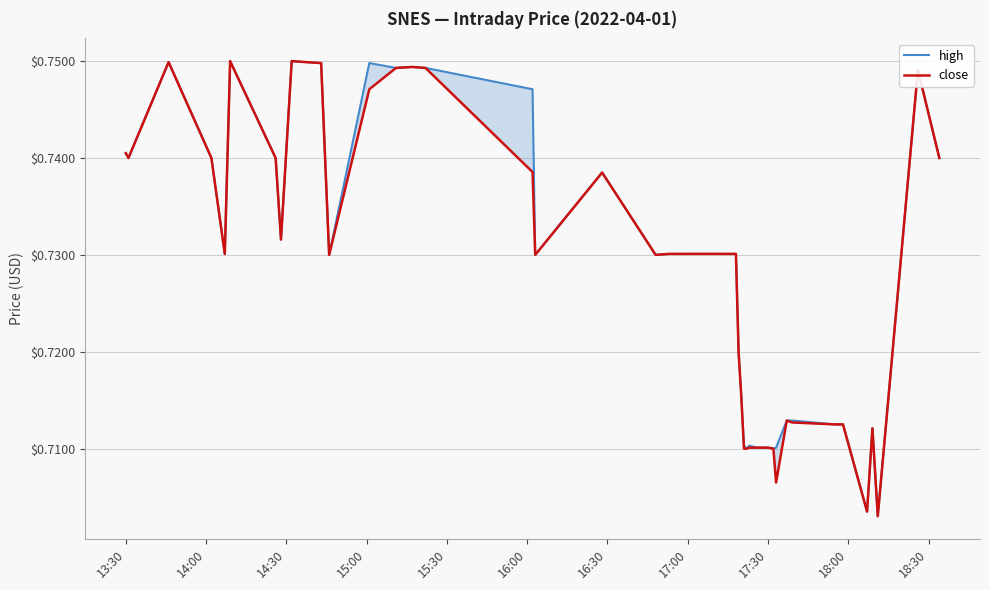

Which series has the widest spread of values?

high